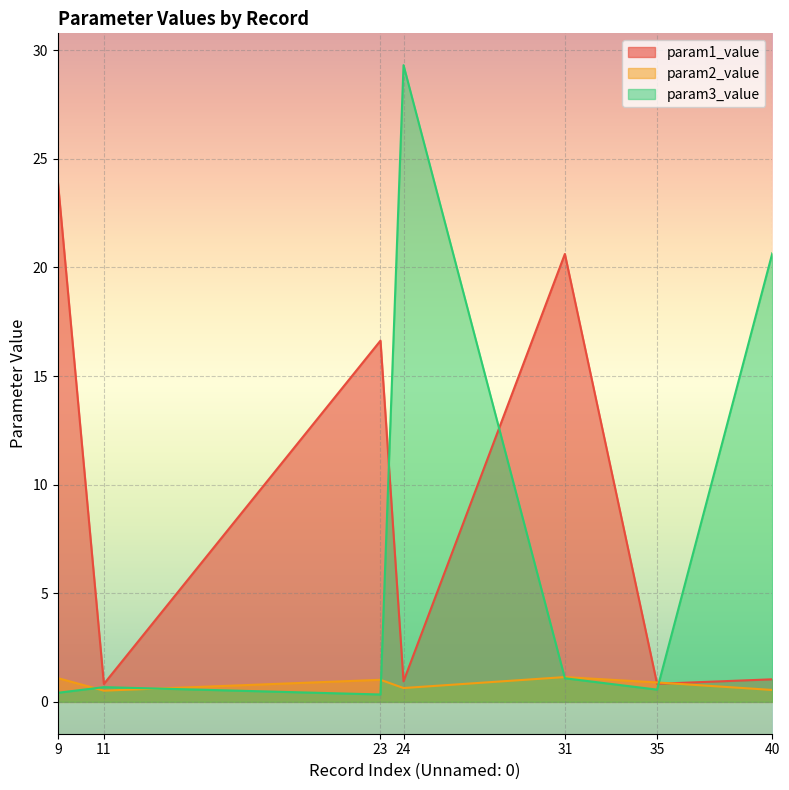

What is the value of the param3_value point at the 2nd from the left?

0.7